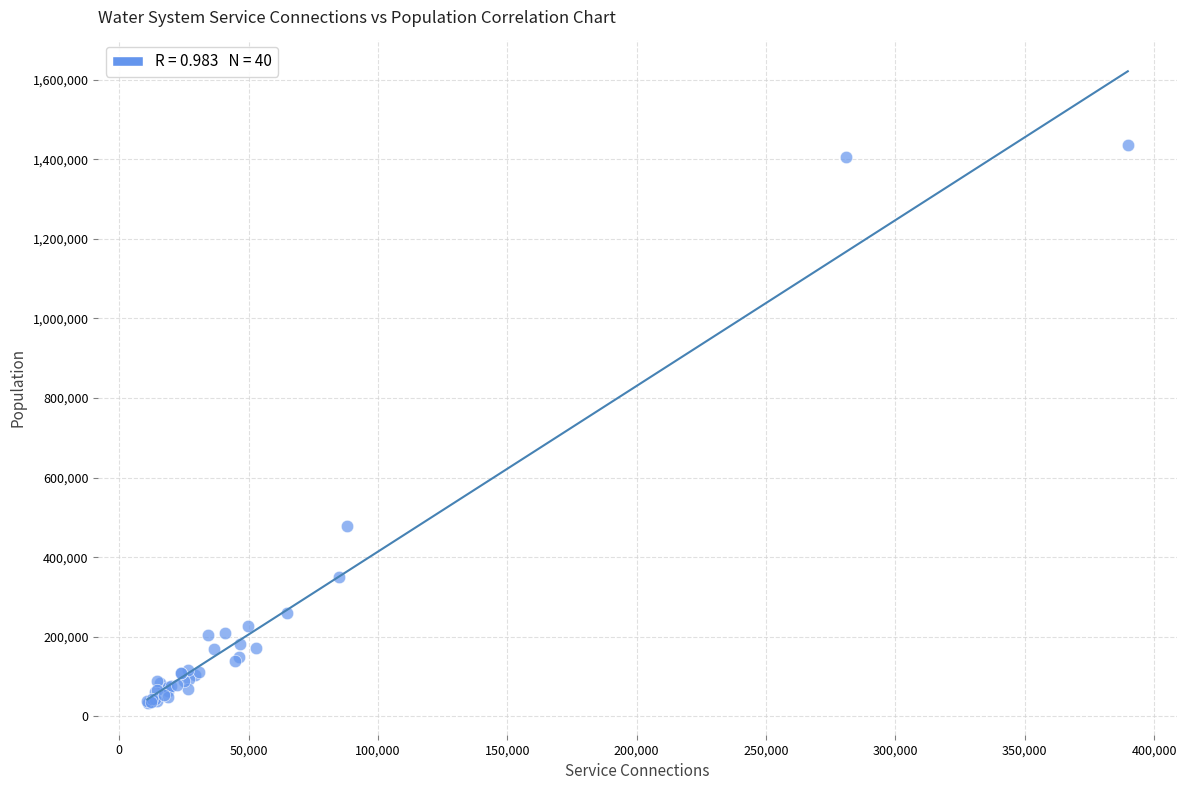

What Y value in the scatter plot is closest to 735113?

478561